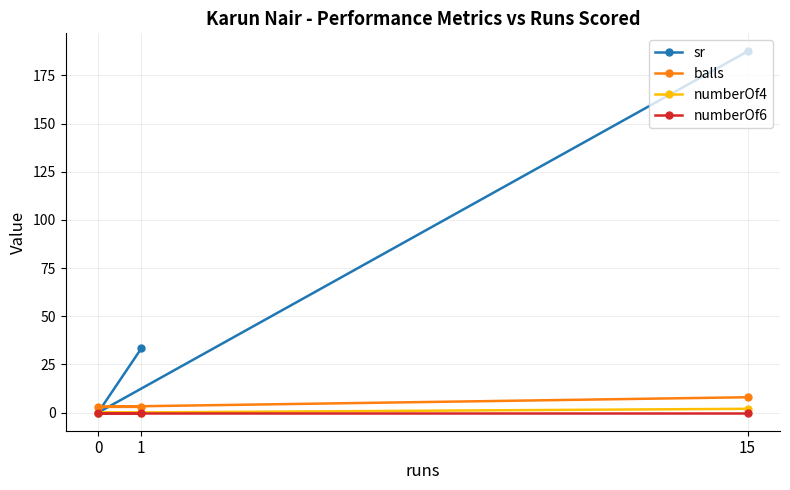

What is the difference between the maximum and second lowest values in the numberOf4 series?

2.0